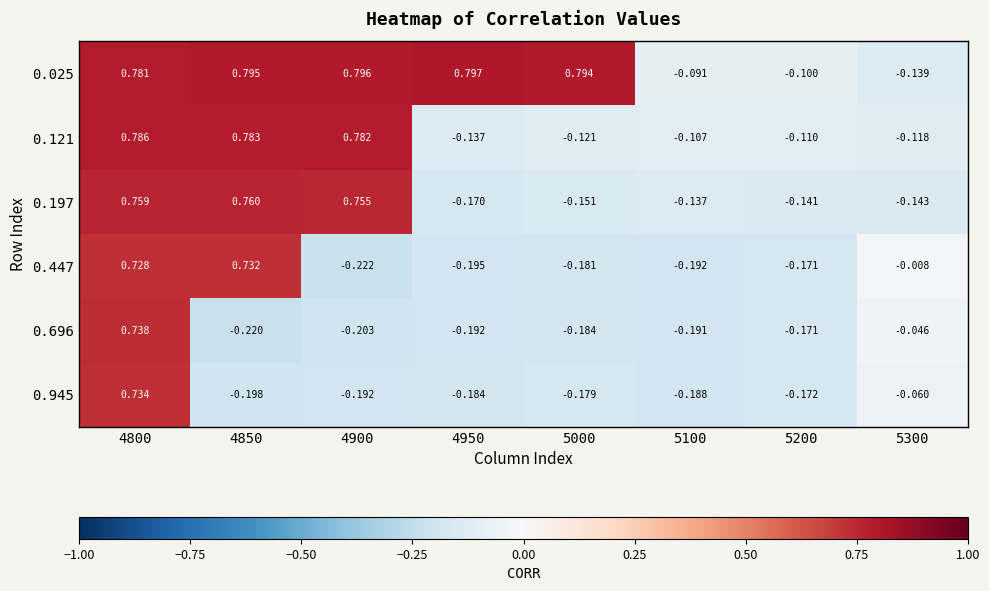

Which series changed the most between 4800 and 5200?

0.696